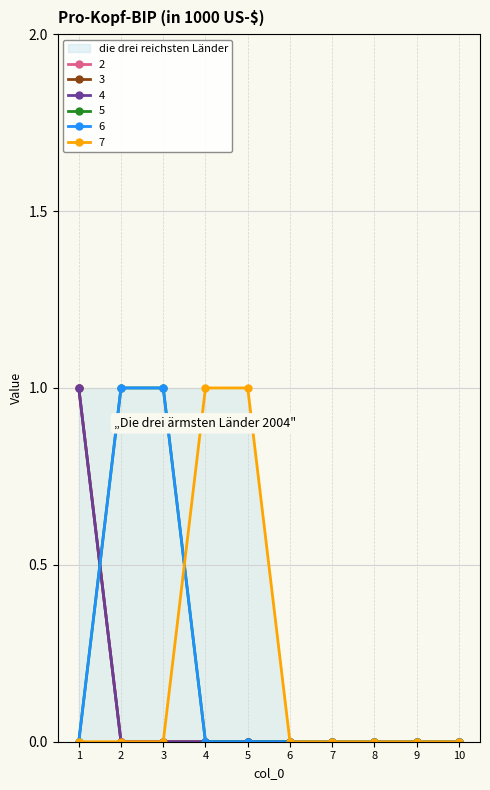

Is it true that 7 equals 0 at 8?

True